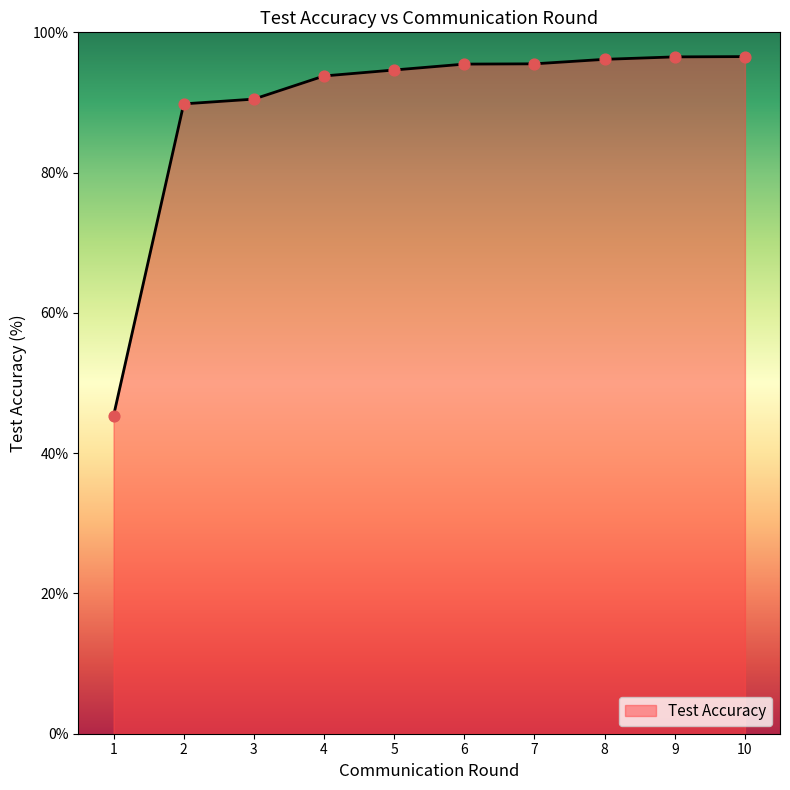

Approximately how many times larger is the value at 2 compared to 6?

0.9